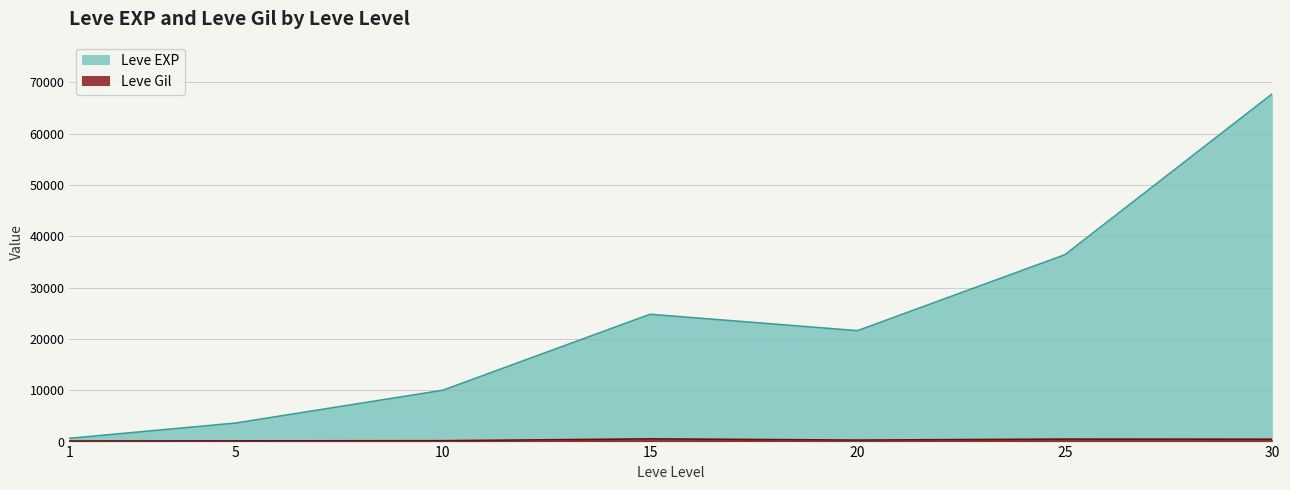

Does the chart display data point markers on the line(s)?

No